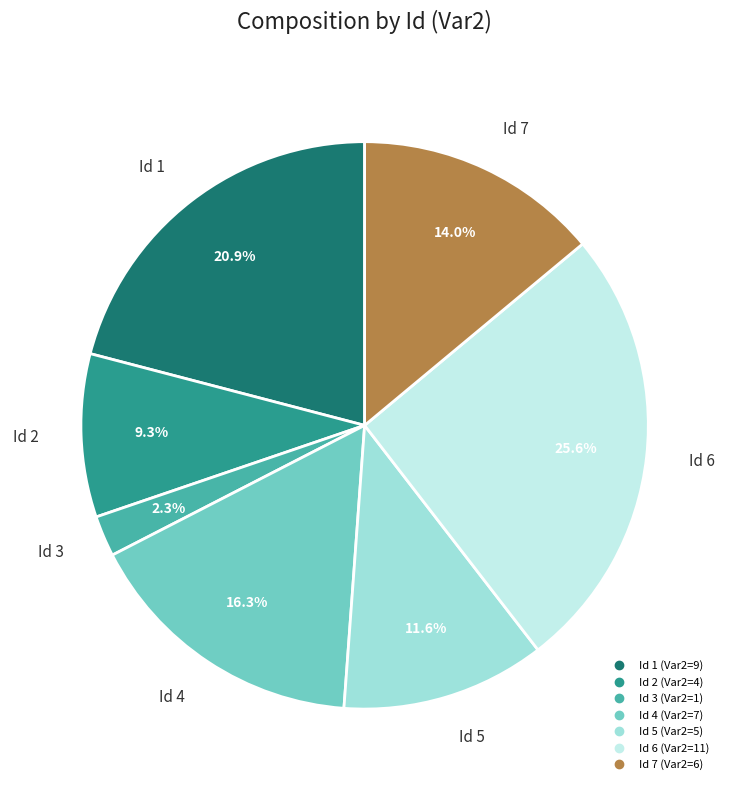

Is there any slice that represents more than half of the pie?

No